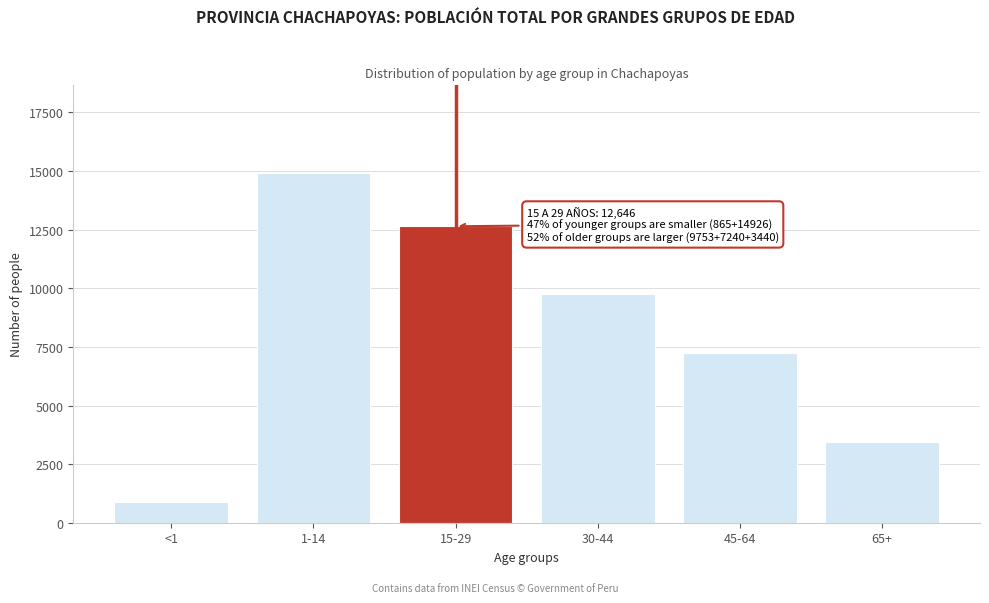

Reading left to right, transcribe all the data shown in this chart.

865	14926	12646	9753	7240	3440